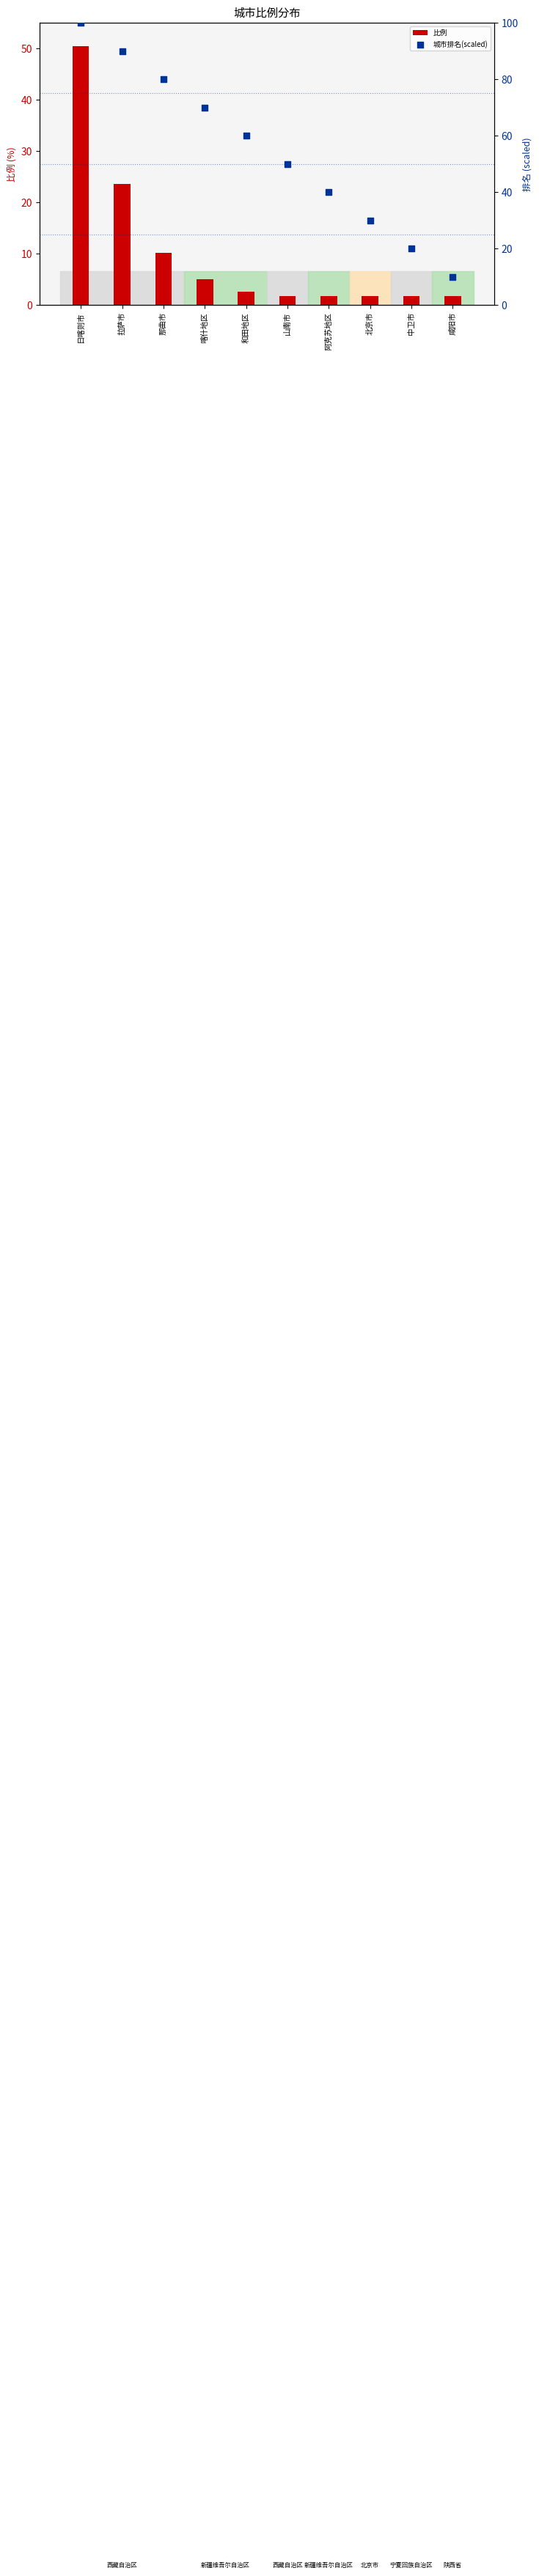

At how many categories does at least one series exceed 13?

9